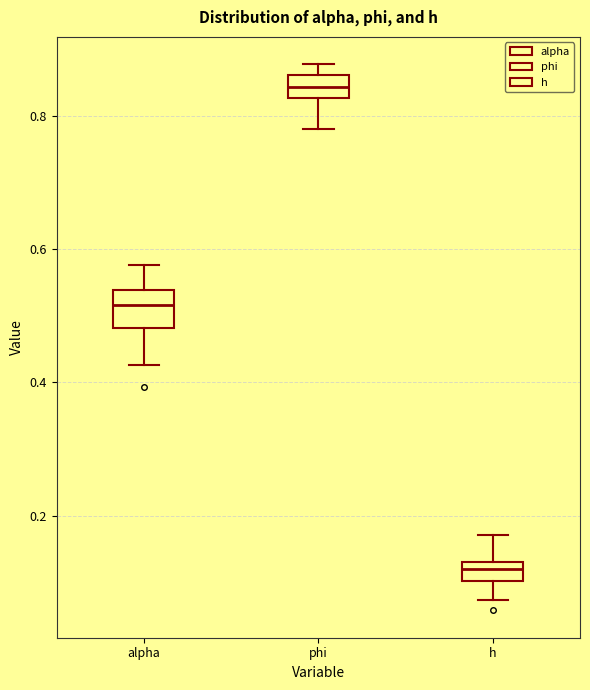

Which box has the lowest median line?

h